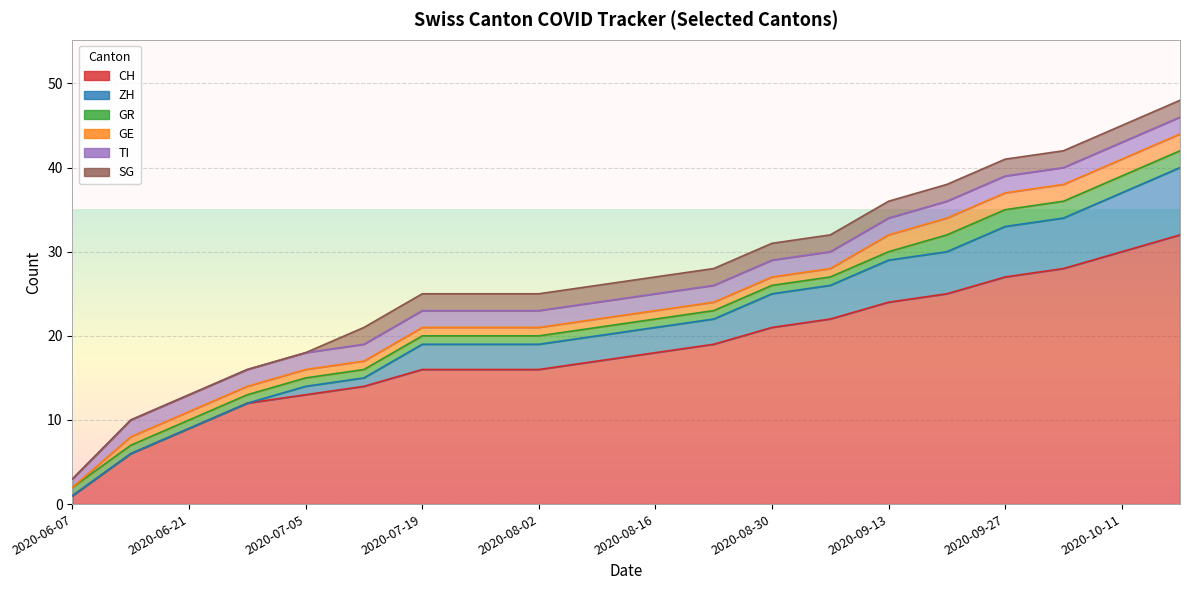

True or false: CH and GE intersect in this chart.

False